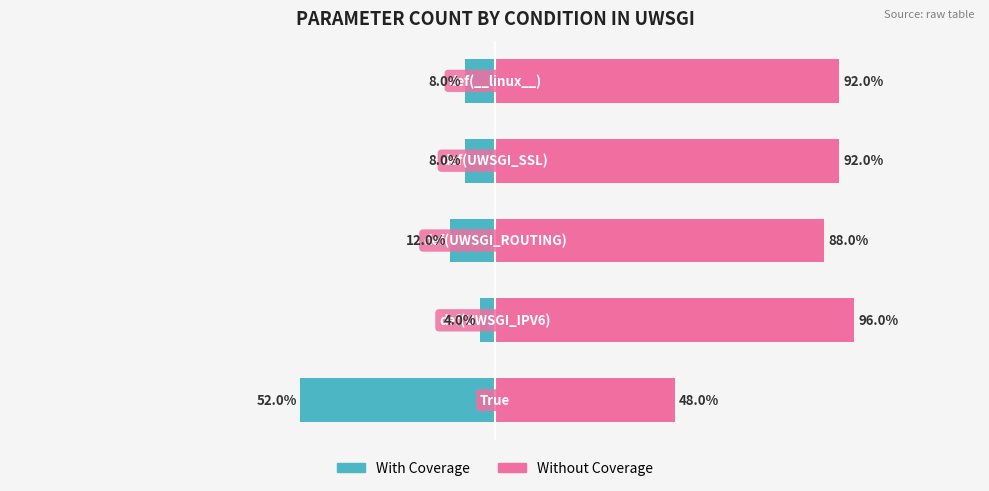

What are all the series names shown in the legend?

With Coverage, Without Coverage